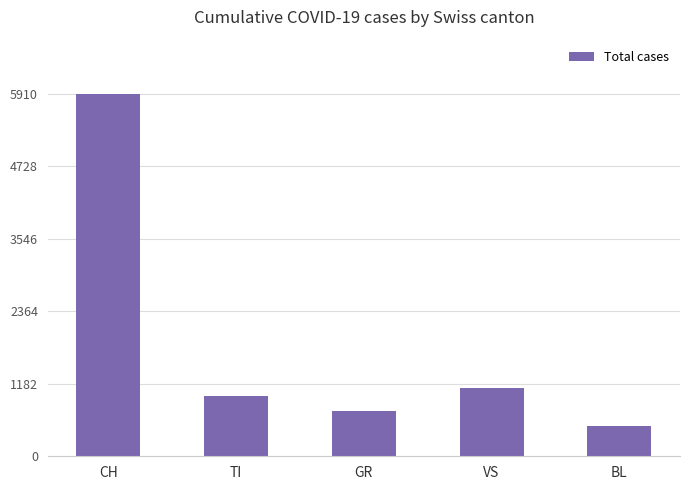

What is the difference between the maximum and minimum values?

5421